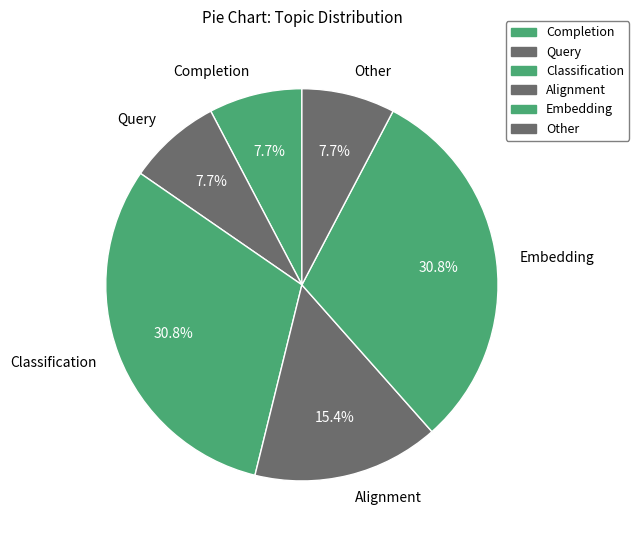

How many segments does this pie chart have?

6